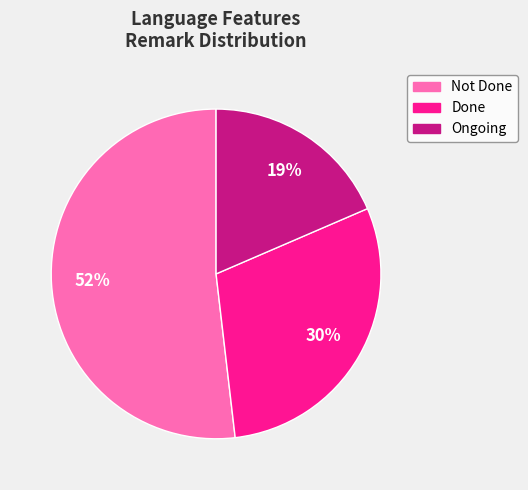

How many slices are in this pie chart?

3